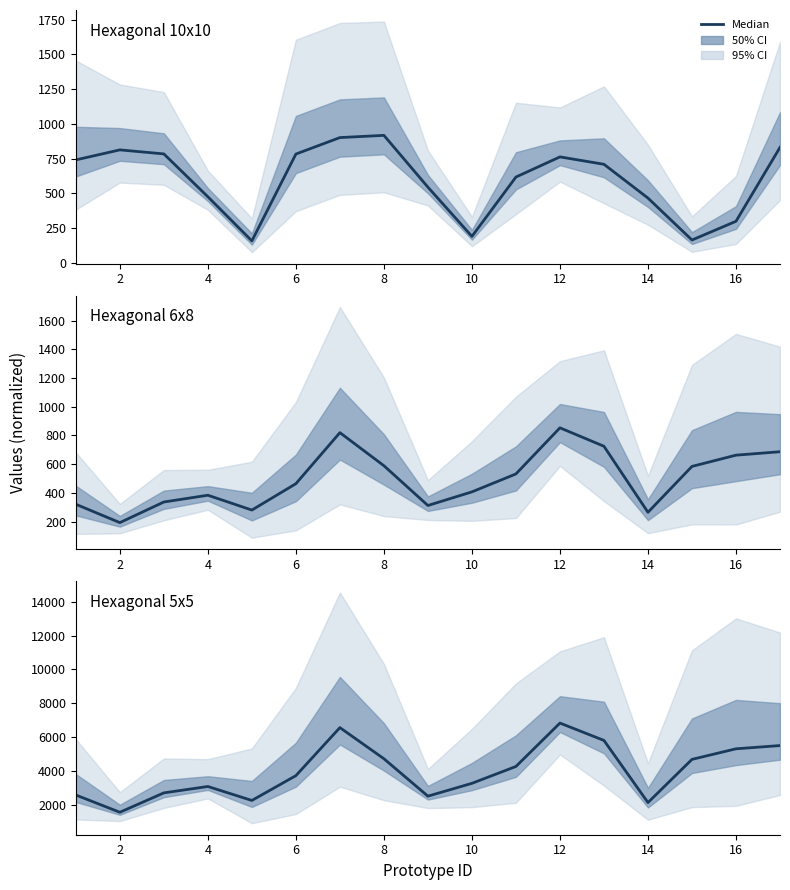

How many data points are above 3710?

9